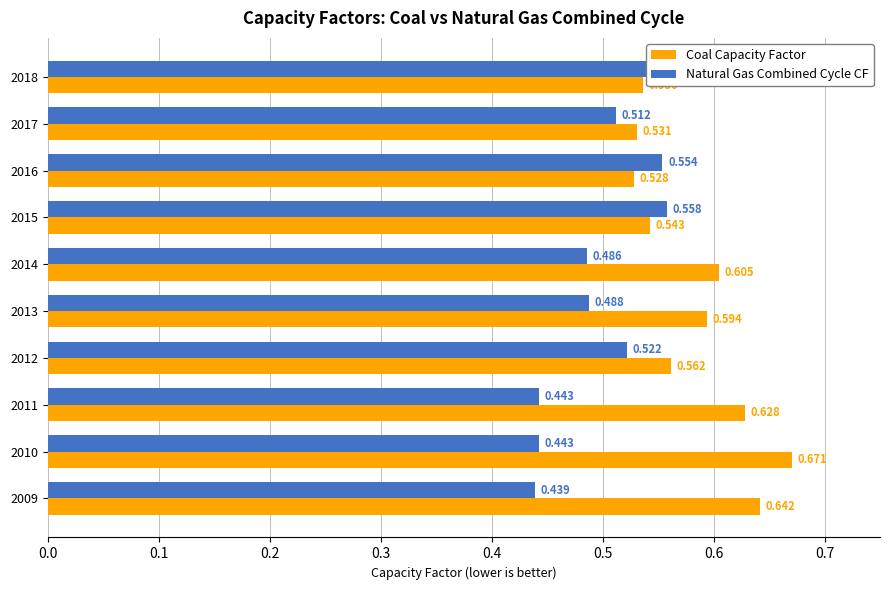

Is the value of Natural Gas Combined Cycle CF at 2009 greater than the value of Coal Capacity Factor at 2009?

No